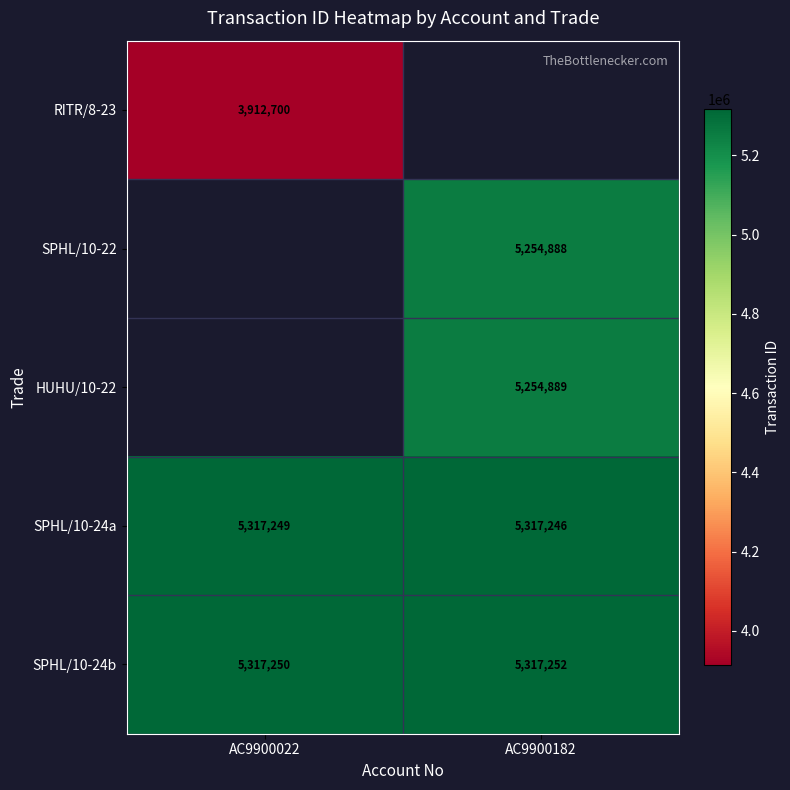

At how many categories does at least one series exceed 4903646?

2